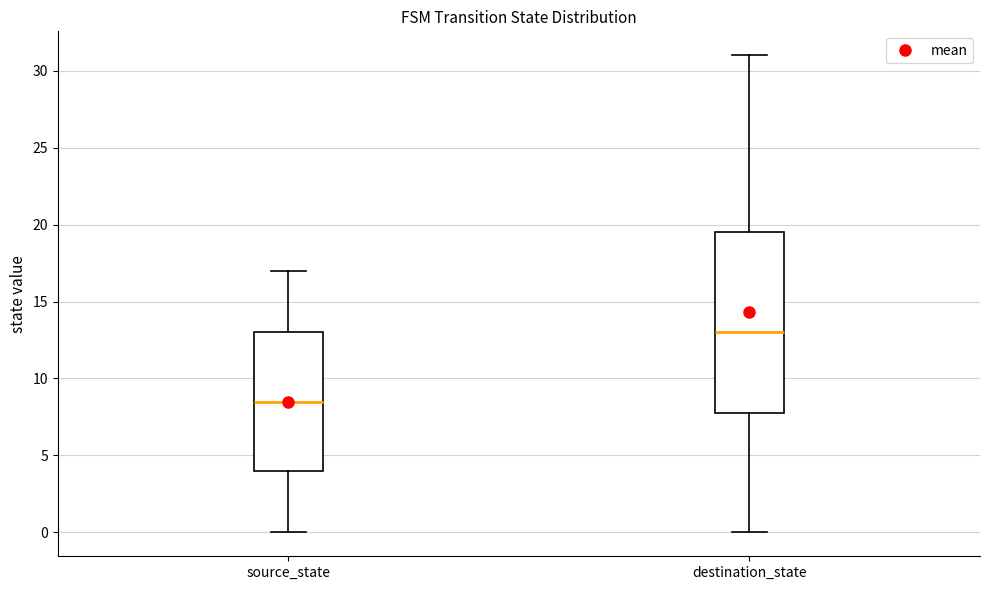

Which box is the tallest, from its lower edge to its upper edge?

destination_state